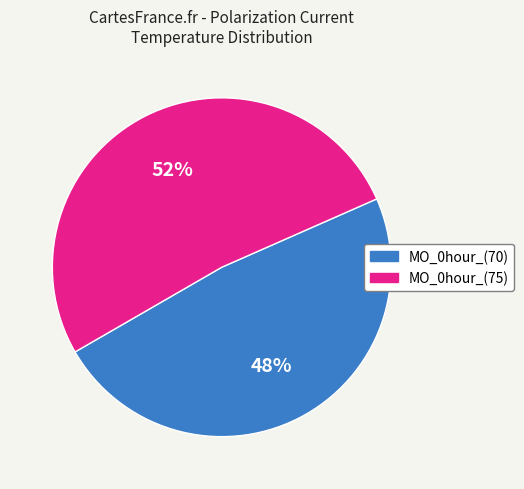

Is it true that MO_0hour_(75) is 42% of the pie?

False